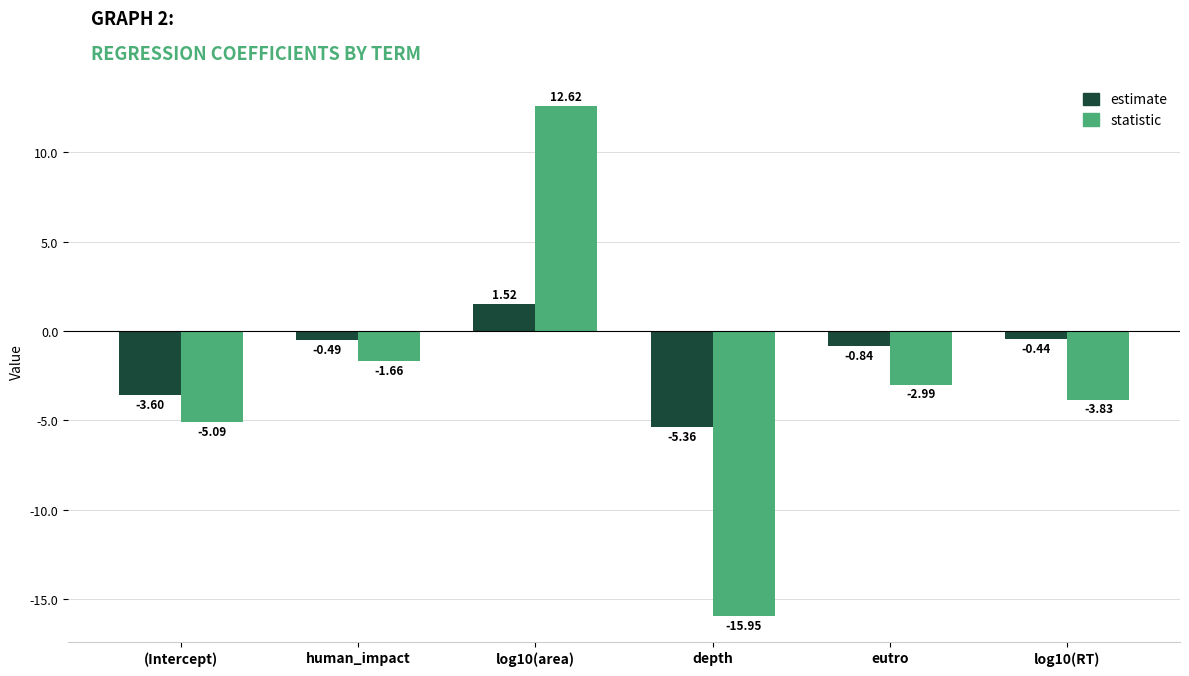

List the labels in order of estimate value, smallest first.

depth, (Intercept), eutro, human_impact, log10(RT), log10(area)